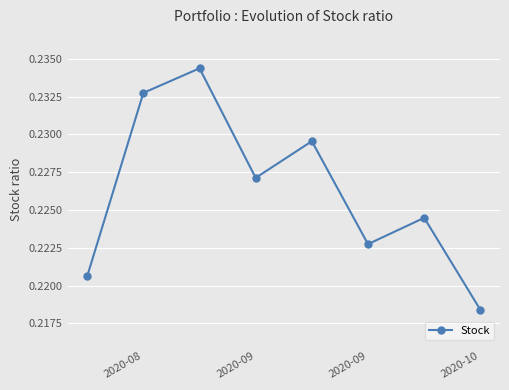

How many points are lower than both their immediate neighbors (excluding endpoints)?

2